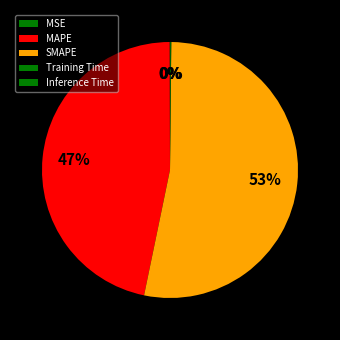

What percentage is the MAPE slice, to the nearest percent?

47%